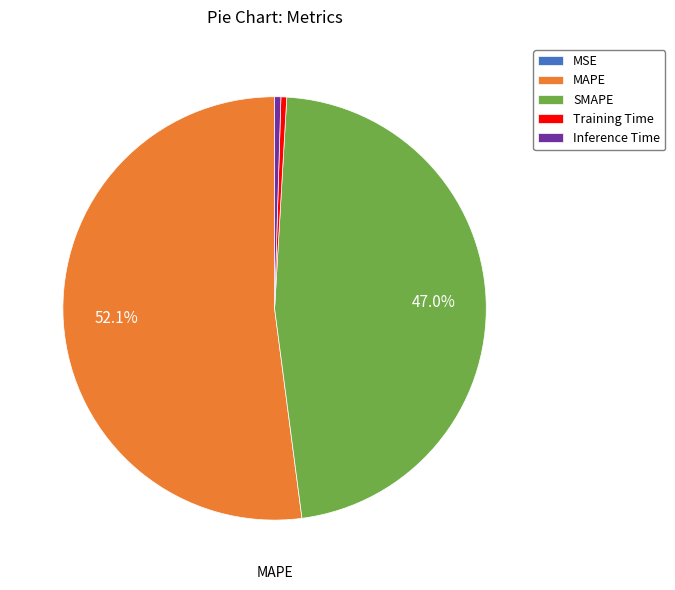

Which slice is the largest?

MAPE